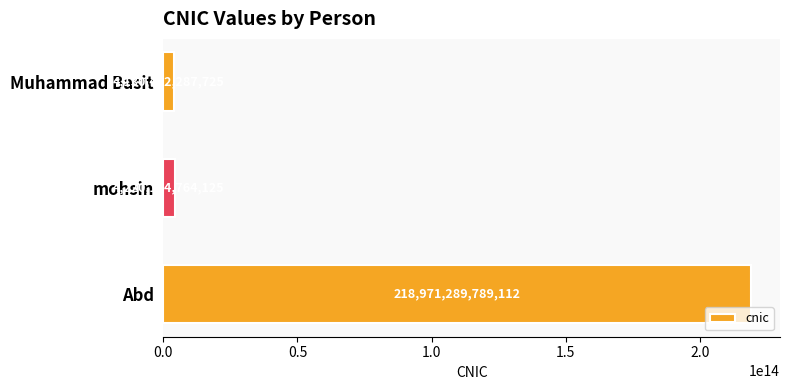

Rank the categories by value from lowest to highest.

Muhammad Basit, mohsin, Abd